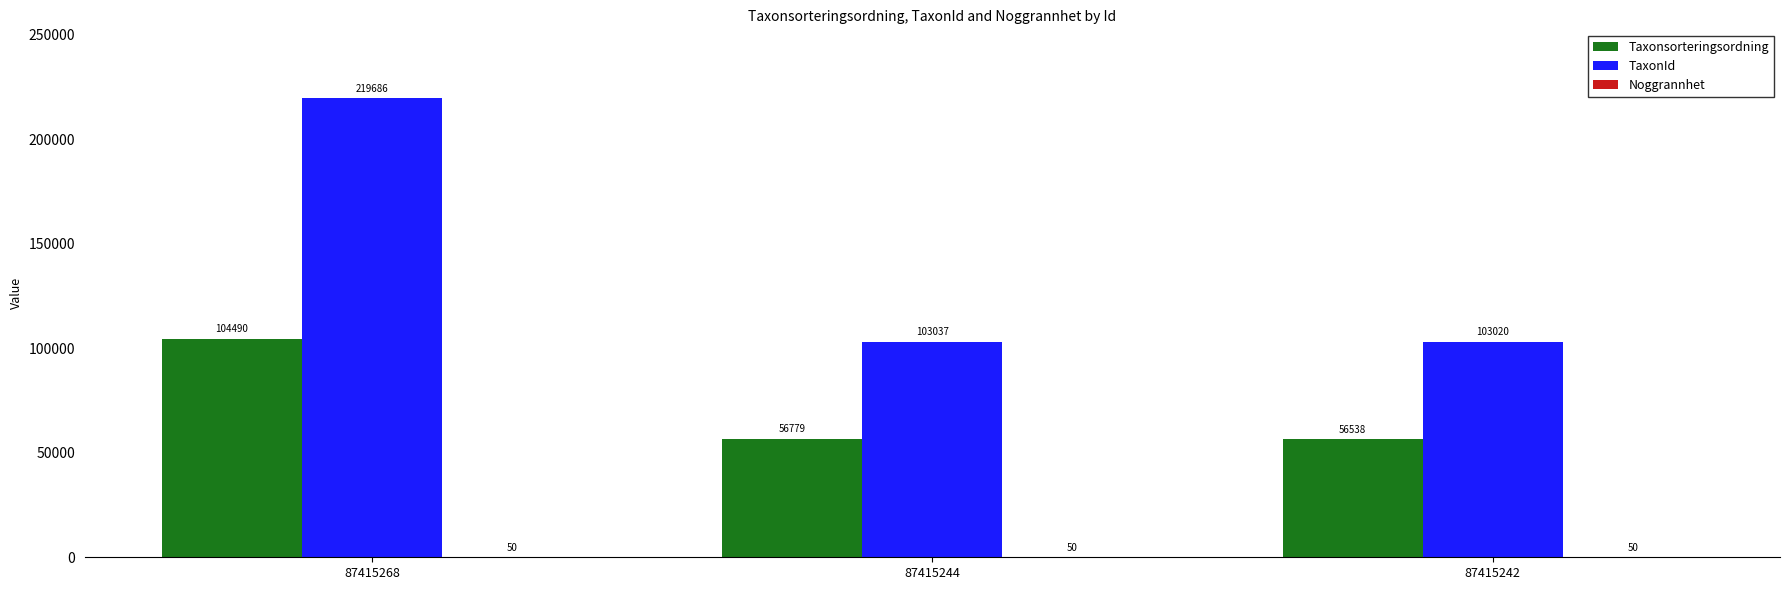

Does the chart contain stacked bars?

No